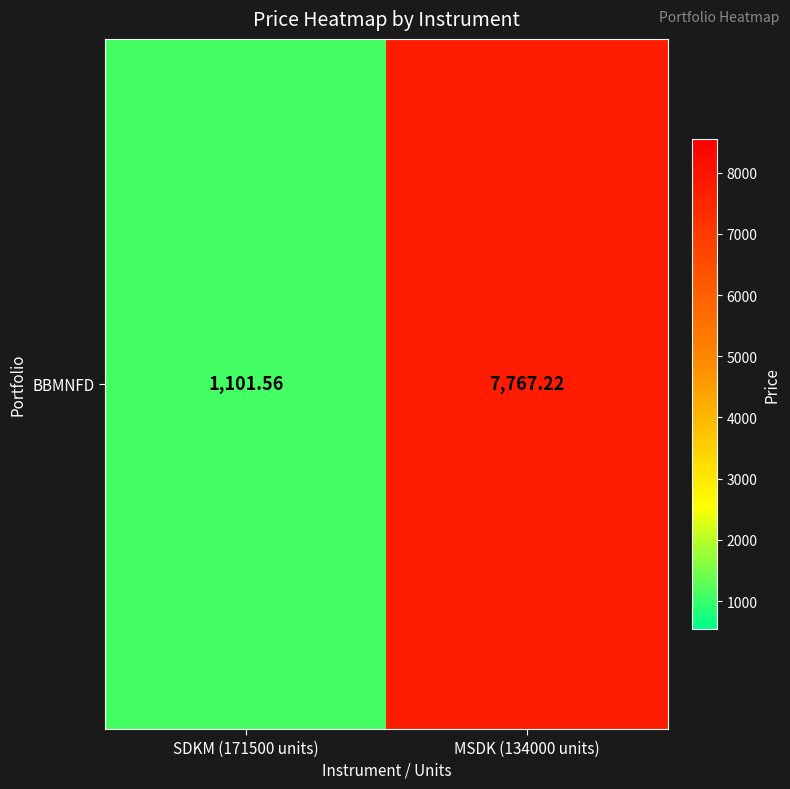

What is the average value?

4434.4